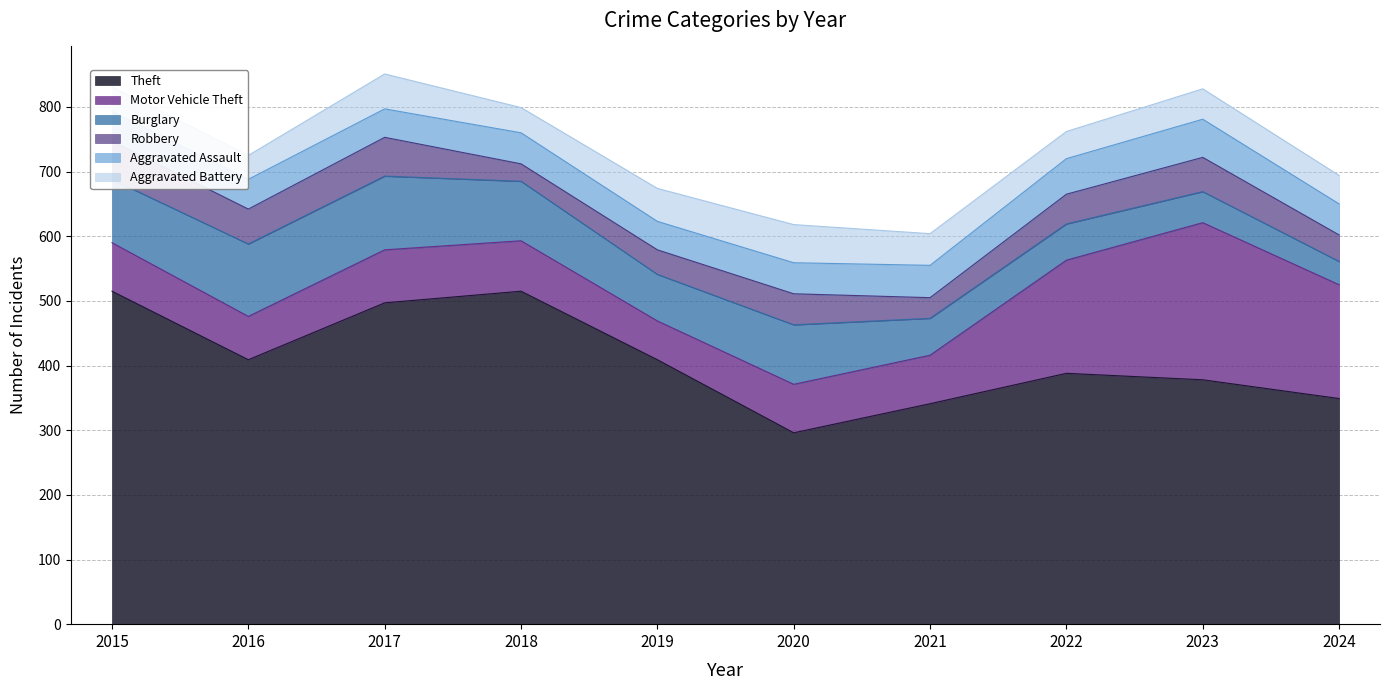

What is the lowest value of the Motor Vehicle Theft series?

60